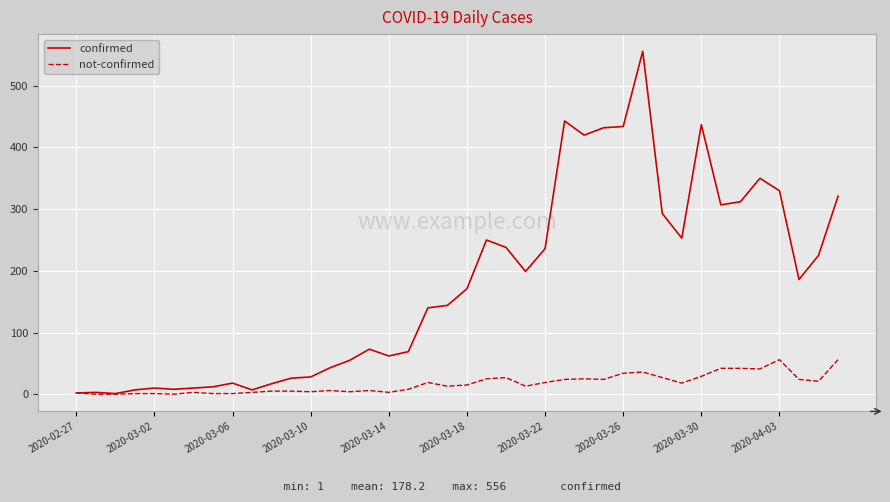

Which series has the largest total across all categories?

confirmed